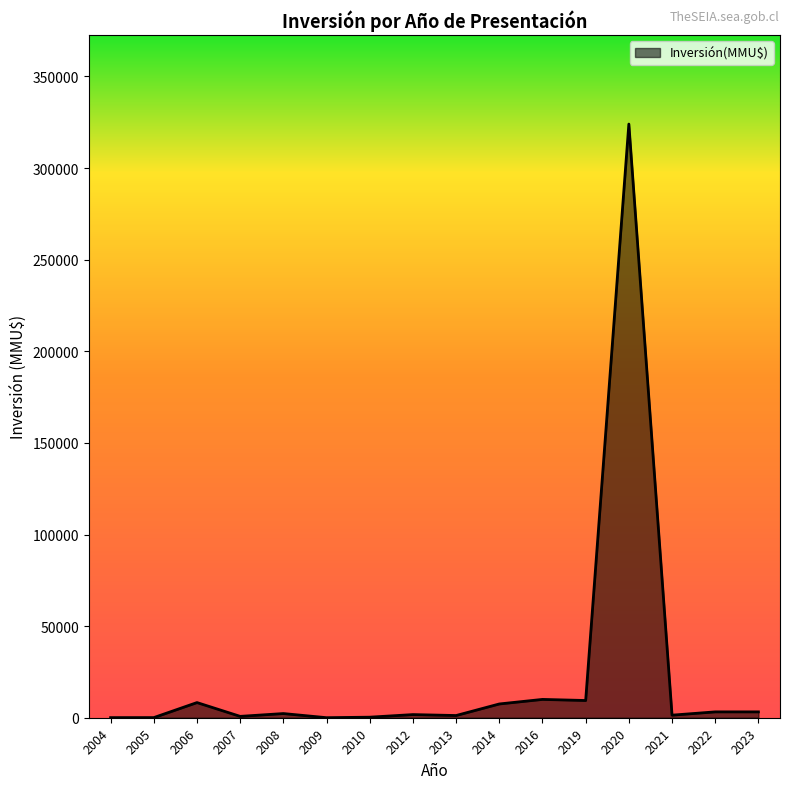

What is the maximum value shown in the chart?

324020